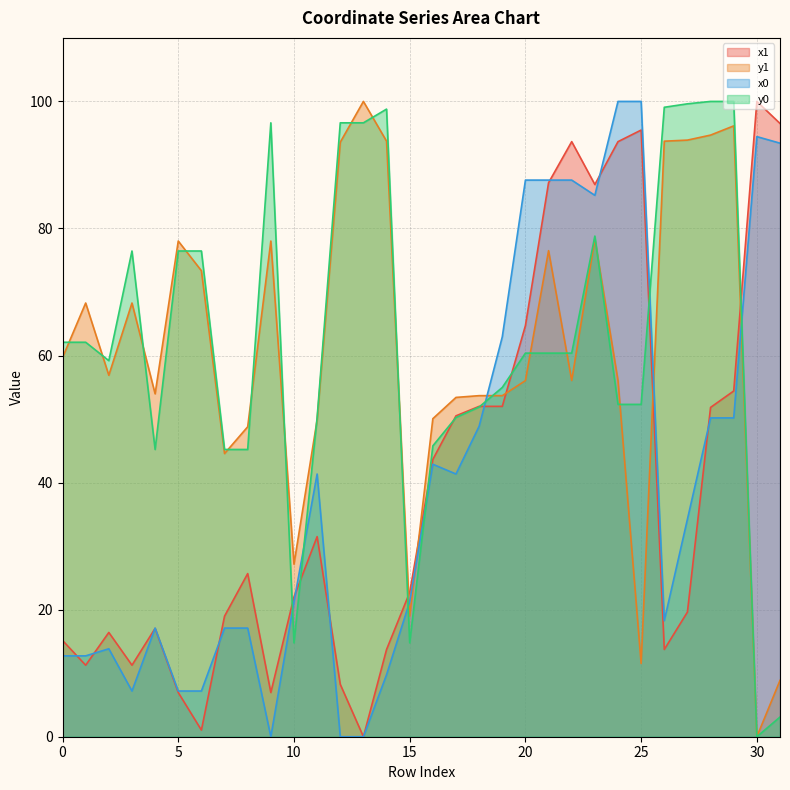

Reading left to right, transcribe all the data shown in this chart.

x1: 0=15.2	1=11.3	2=16.4	3=11.3	4=17.1	5=7.0	6=1.0	7=19.0	8=25.7	9=7.0	10=22.0	11=31.5	12=8.2	13=0.0	14=13.7	15=22.7	16=43.7	17=50.5	18=52.0	19=52.0	20=64.7	21=87.2	22=93.7	23=86.9	24=93.7	25=95.5	26=13.7	27=19.6	28=51.8	29=54.4	30=100.0	31=96.5
y1: 0=59.7	1=68.3	2=56.9	3=68.3	4=54.0	5=78.0	6=73.3	7=44.6	8=48.8	9=78.0	10=27.2	11=49.9	12=93.6	13=100.0	14=93.7	15=19.0	16=50.1	17=53.4	18=53.7	19=53.7	20=56.1	21=76.5	22=56.1	23=78.4	24=56.1	25=11.5	26=93.7	27=93.9	28=94.7	29=96.1	30=0.0	31=8.9
x0: 0=12.7	1=12.7	2=13.8	3=7.2	4=17.1	5=7.2	6=7.2	7=17.1	8=17.1	9=0.0	10=21.2	11=41.4	12=0.0	13=0.0	14=9.8	15=21.2	16=42.9	17=41.4	18=48.9	19=62.9	20=87.6	21=87.6	22=87.6	23=85.2	24=100.0	25=100.0	26=18.3	27=34.2	28=50.2	29=50.2	30=94.5	31=93.4
y0: 0=62.1	1=62.1	2=59.2	3=76.5	4=45.2	5=76.5	6=76.5	7=45.2	8=45.2	9=96.6	10=14.8	11=50.2	12=96.6	13=96.6	14=98.8	15=14.8	16=45.8	17=50.2	18=51.9	19=55.0	20=60.4	21=60.4	22=60.4	23=78.8	24=52.3	25=52.3	26=99.1	27=99.6	28=100.0	29=100.0	30=0.0	31=3.1